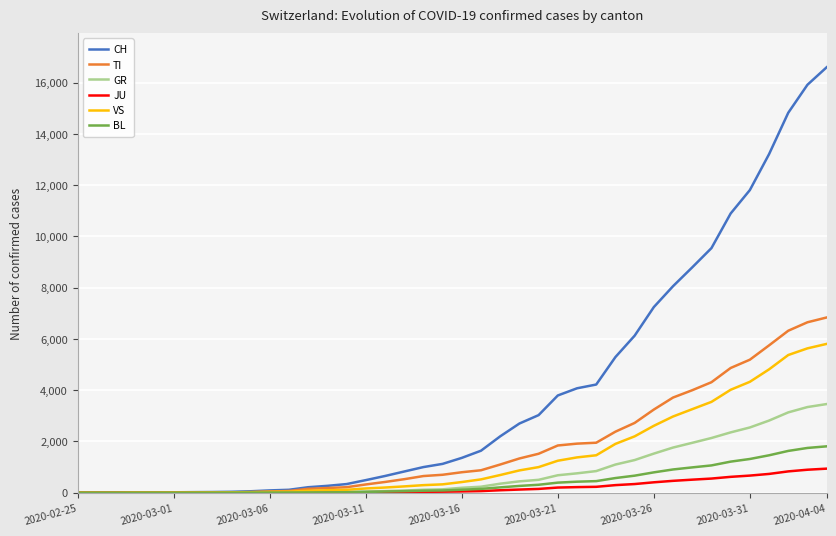

What is the highest value of the JU series?

939